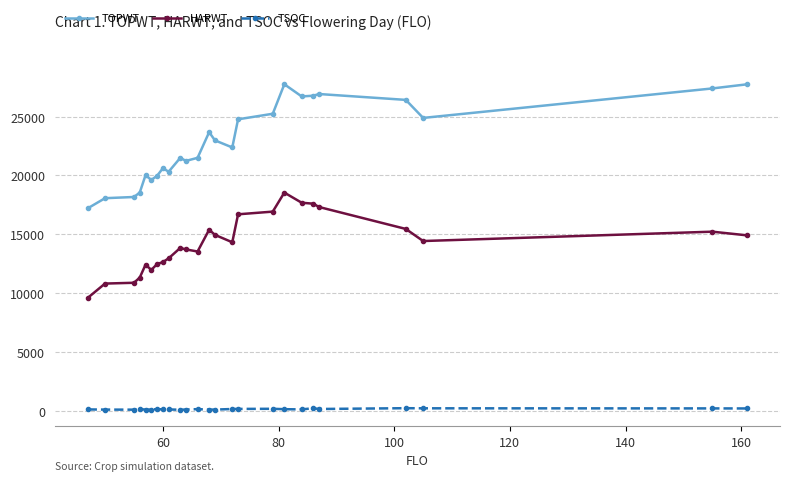

How many series are shown in this chart?

3